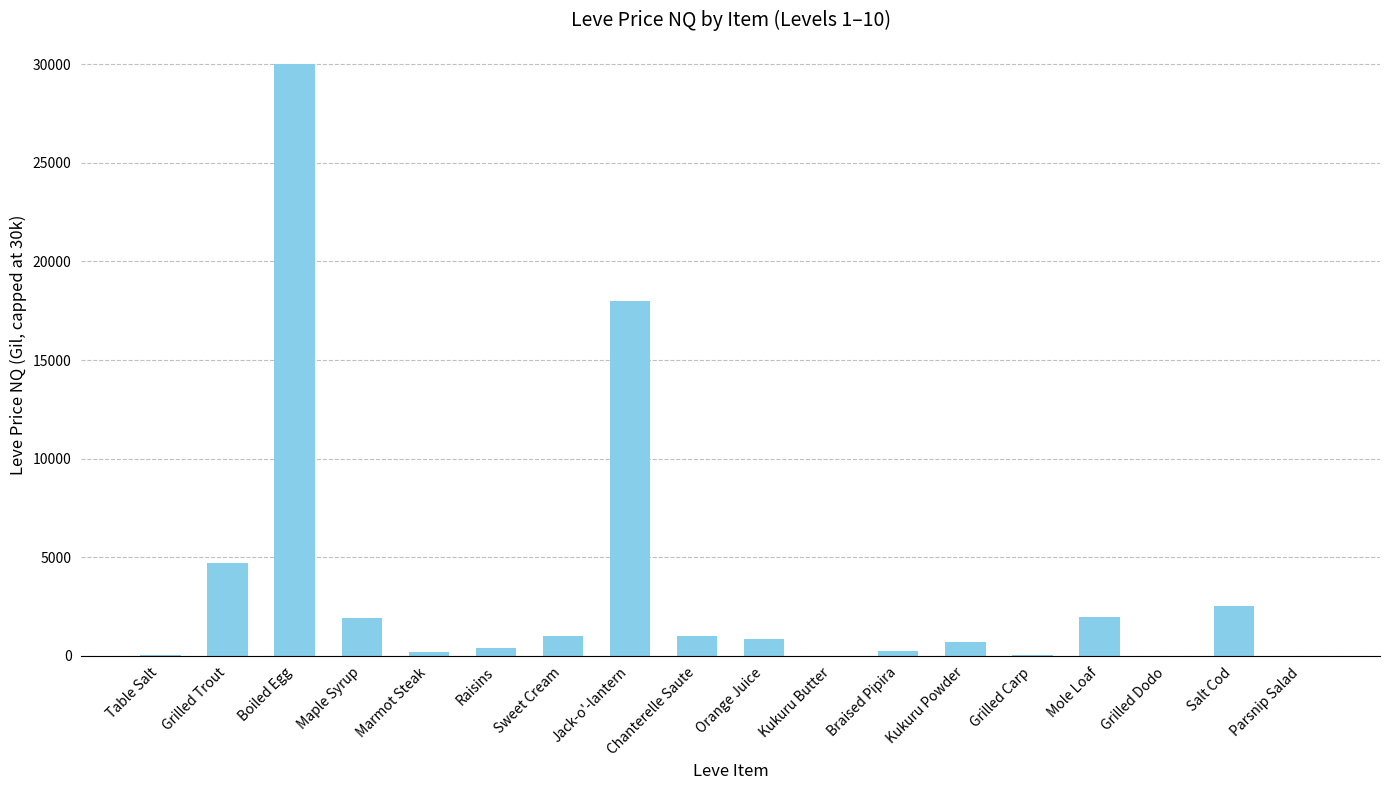

What value does the data have at Maple Syrup?

1924.8